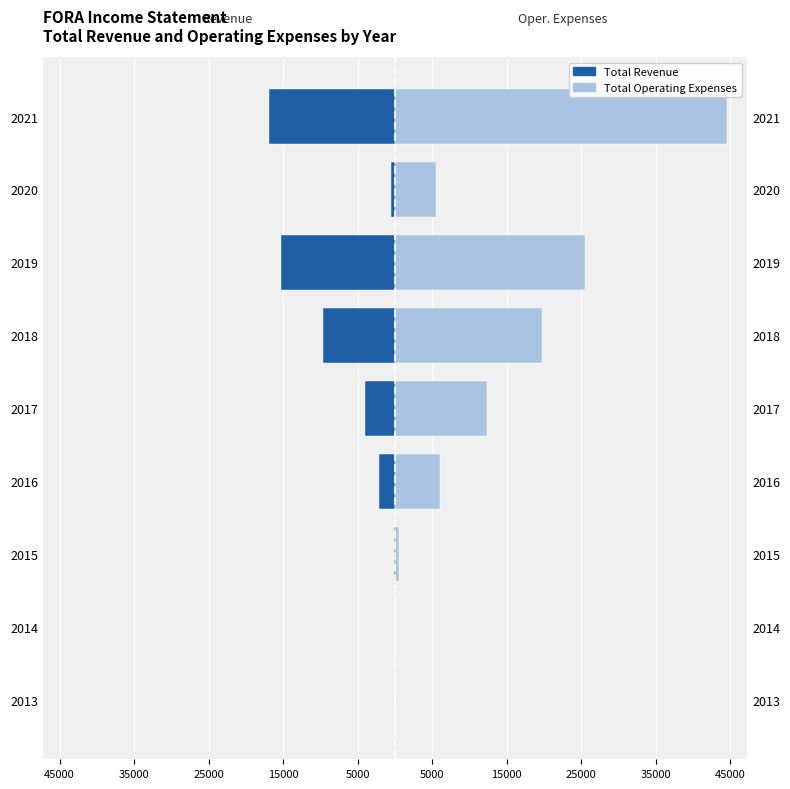

How many groups of bars are there?

9